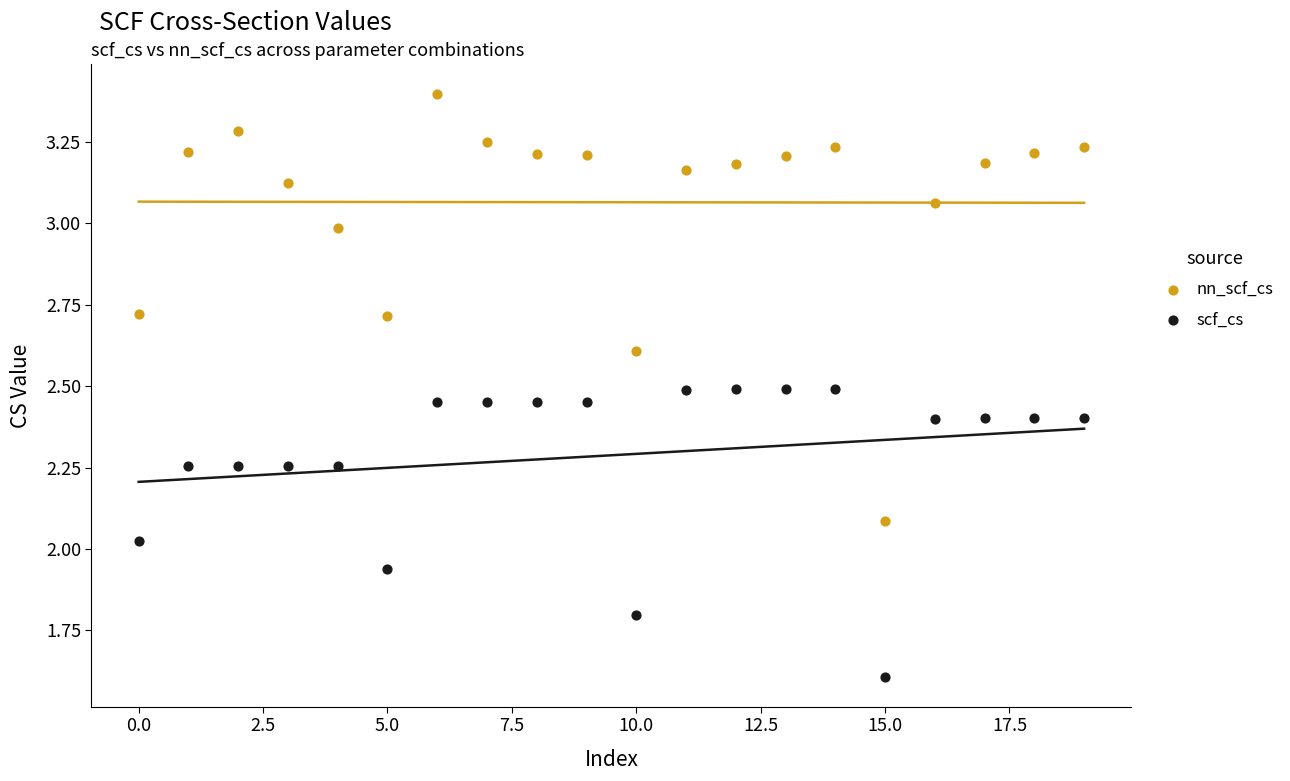

Across all data points, what is the range of Y values (max minus min)?

1.8